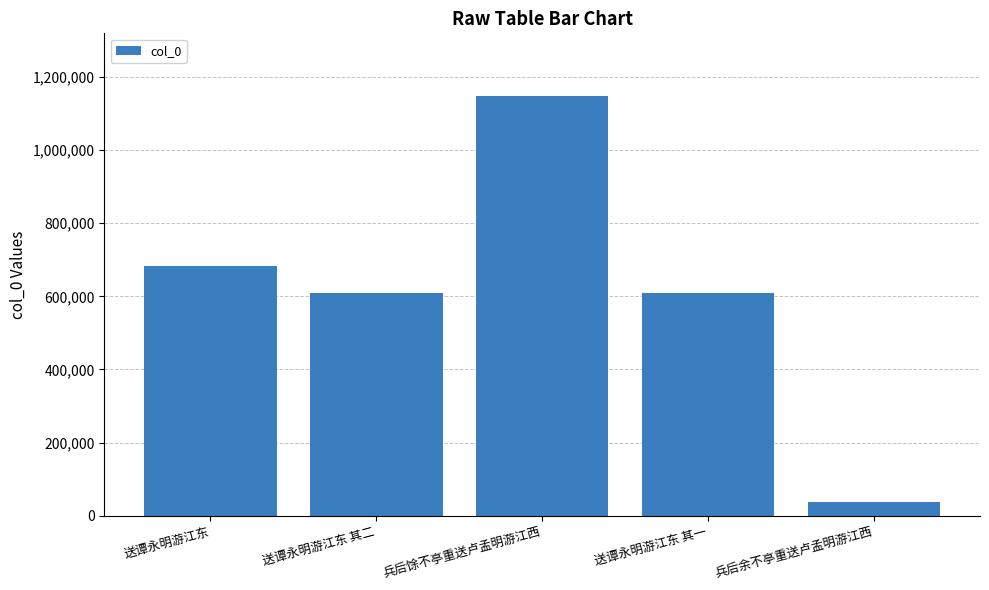

What is the label of the 1st bar from the right?

兵后余不亭重送卢孟明游江西